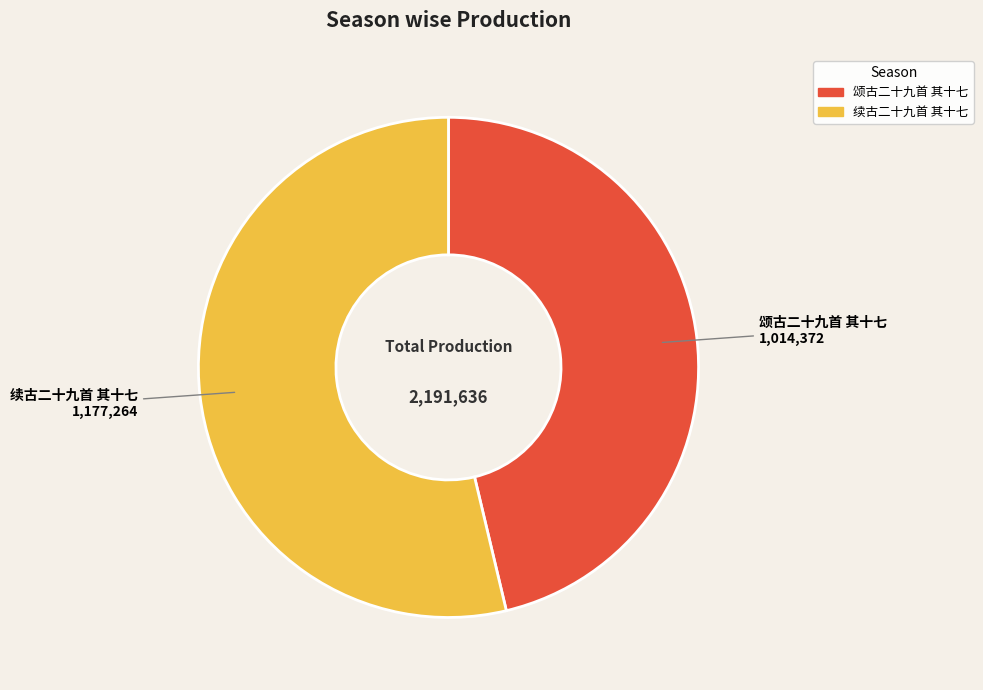

Is there any slice that represents more than half of the pie?

Yes